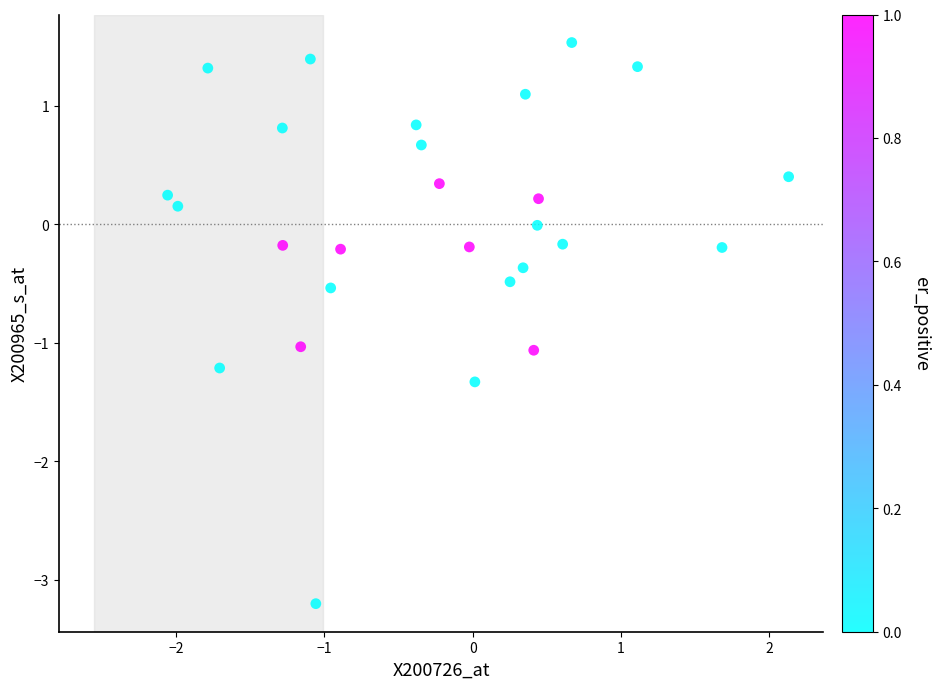

What is the range of Y values (max minus min)?

4.7